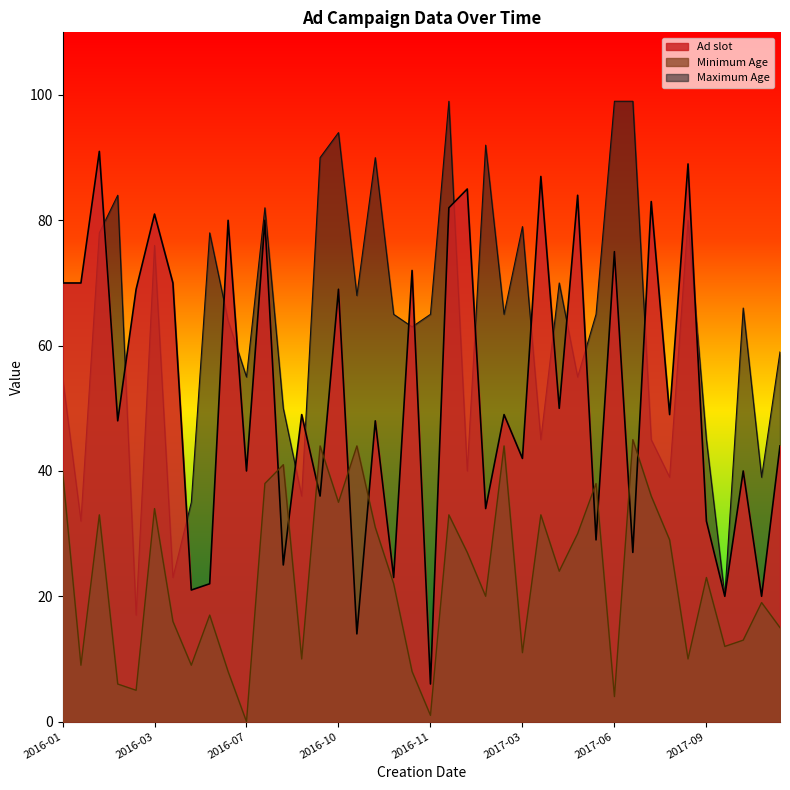

Count the number of data series in this chart.

3